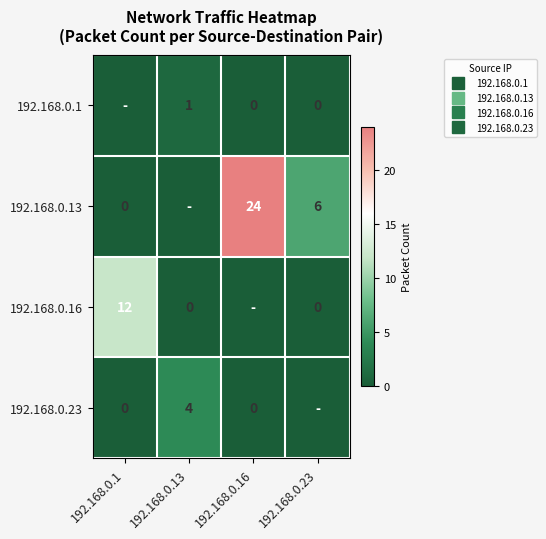

Rank the series by their maximum value, from highest to lowest.

192.168.0.13, 192.168.0.16, 192.168.0.23, 192.168.0.1